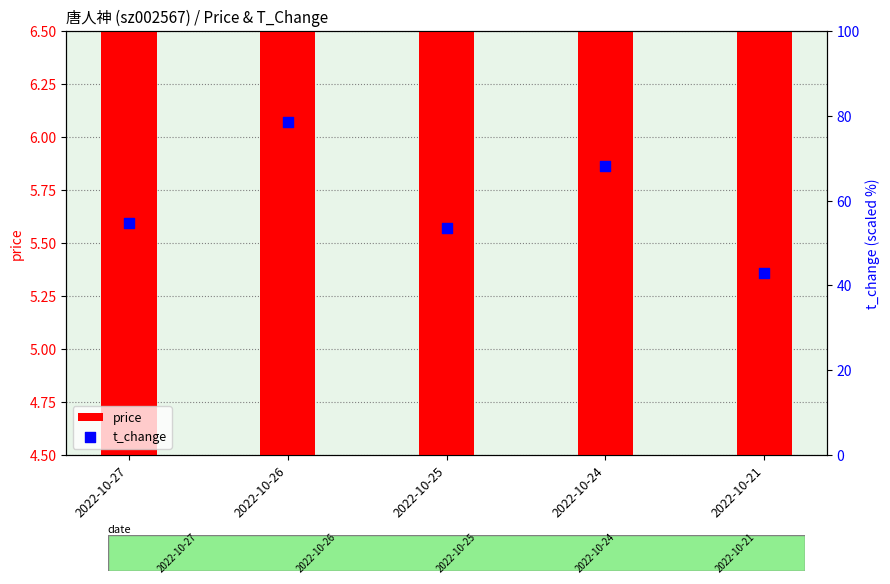

At how many categories does at least one series exceed 32?

5